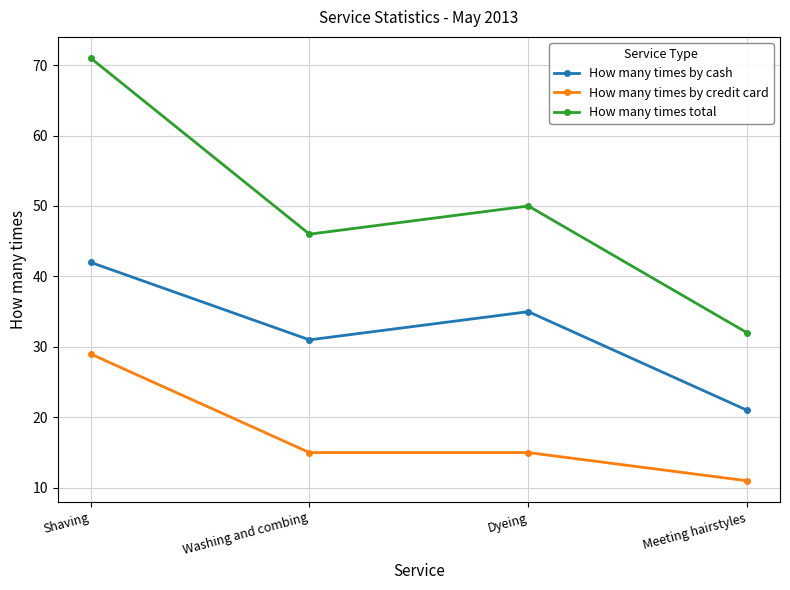

What is the label of the 2nd point from the left?

Washing and combing